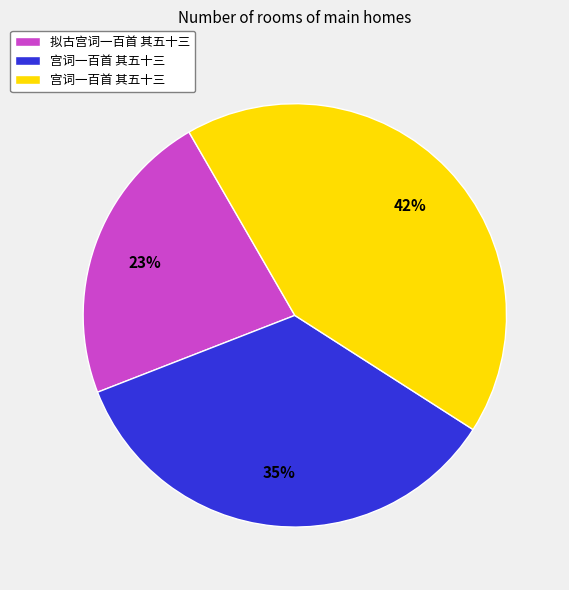

Count the number of slices in the pie.

3